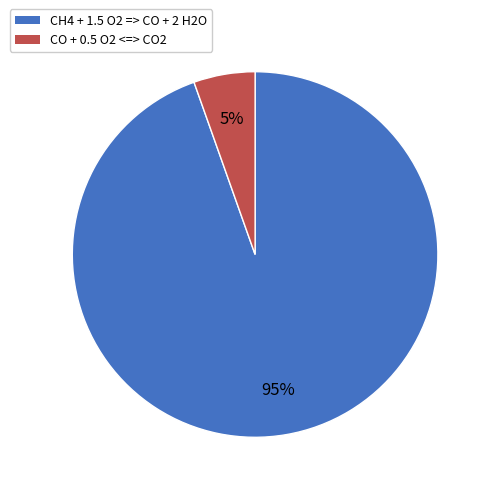

What percentage is the CH4 + 1.5 O2 => CO + 2 H2O slice, to the nearest percent?

95%